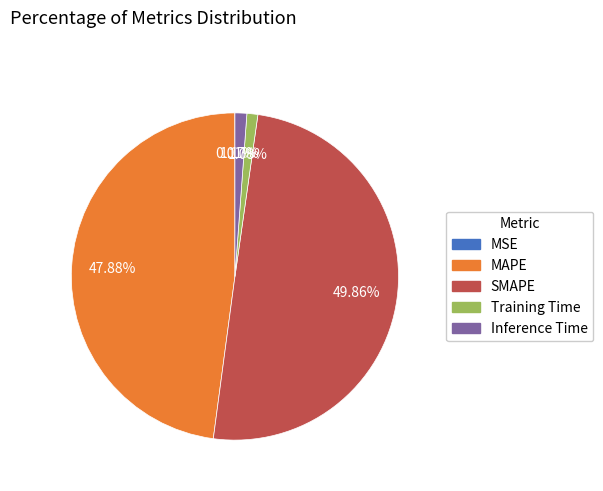

Which has a higher value, Training Time or MAPE?

MAPE